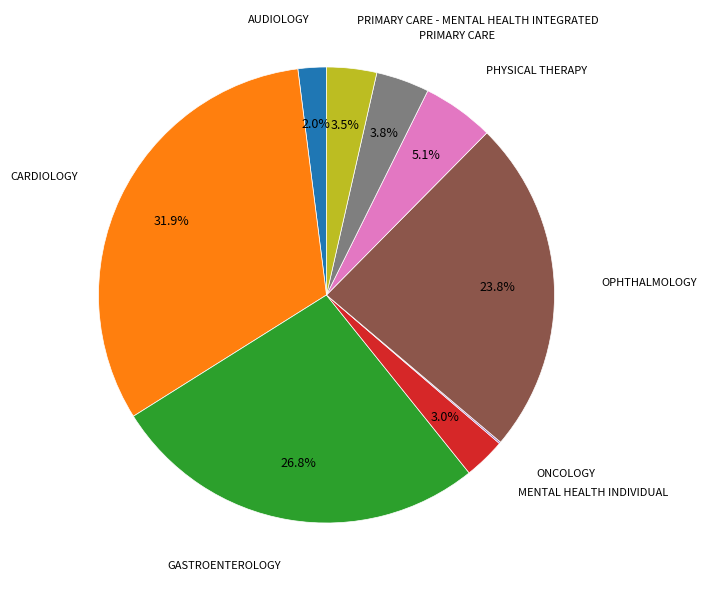

Is there a majority slice in this chart?

No